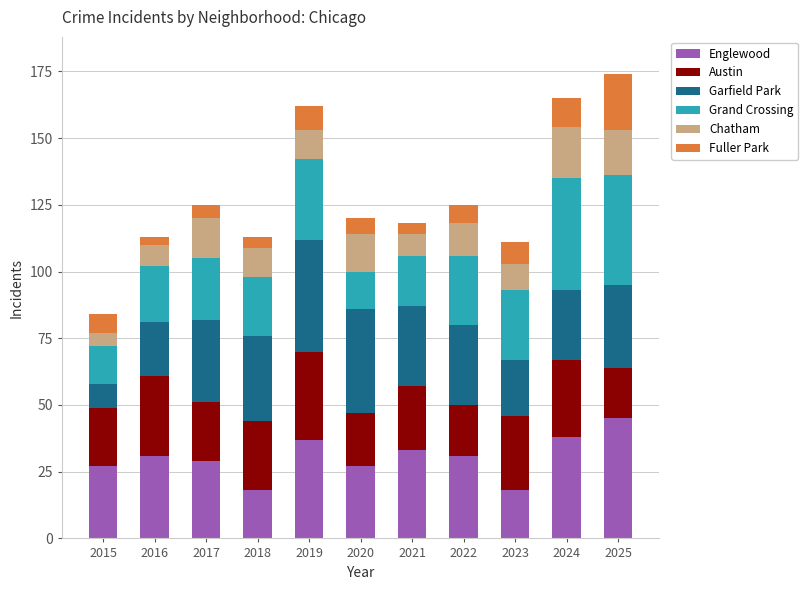

Which category has the highest value in the Englewood series?

2025